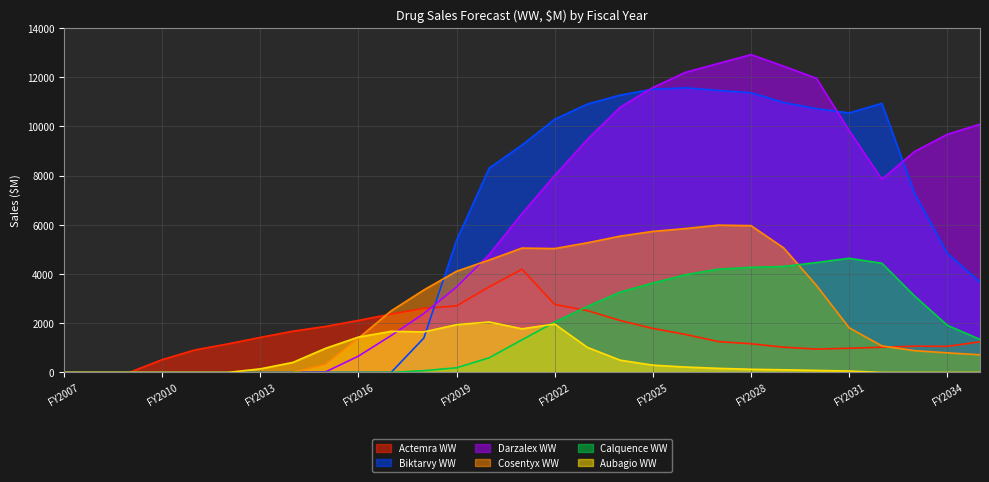

How many interior local peaks does the Calquence WW series have?

1